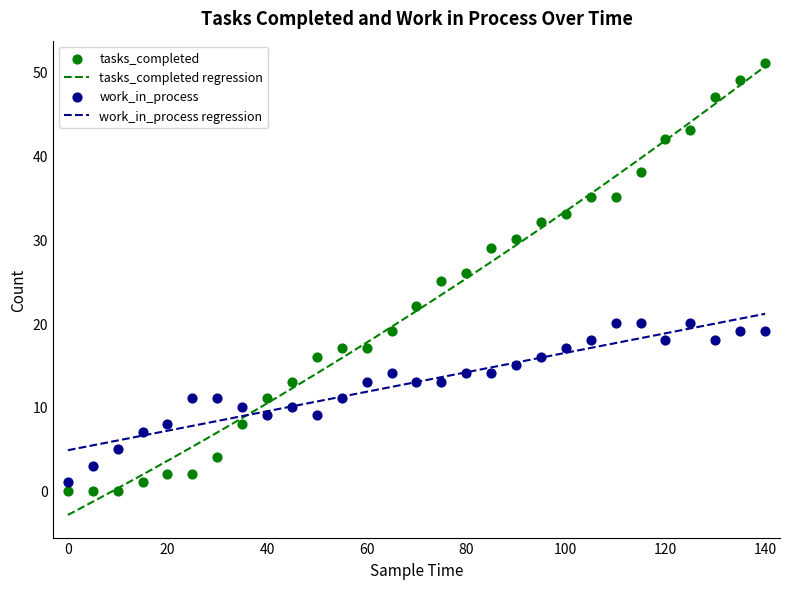

What is the total value across all series at 20?

10